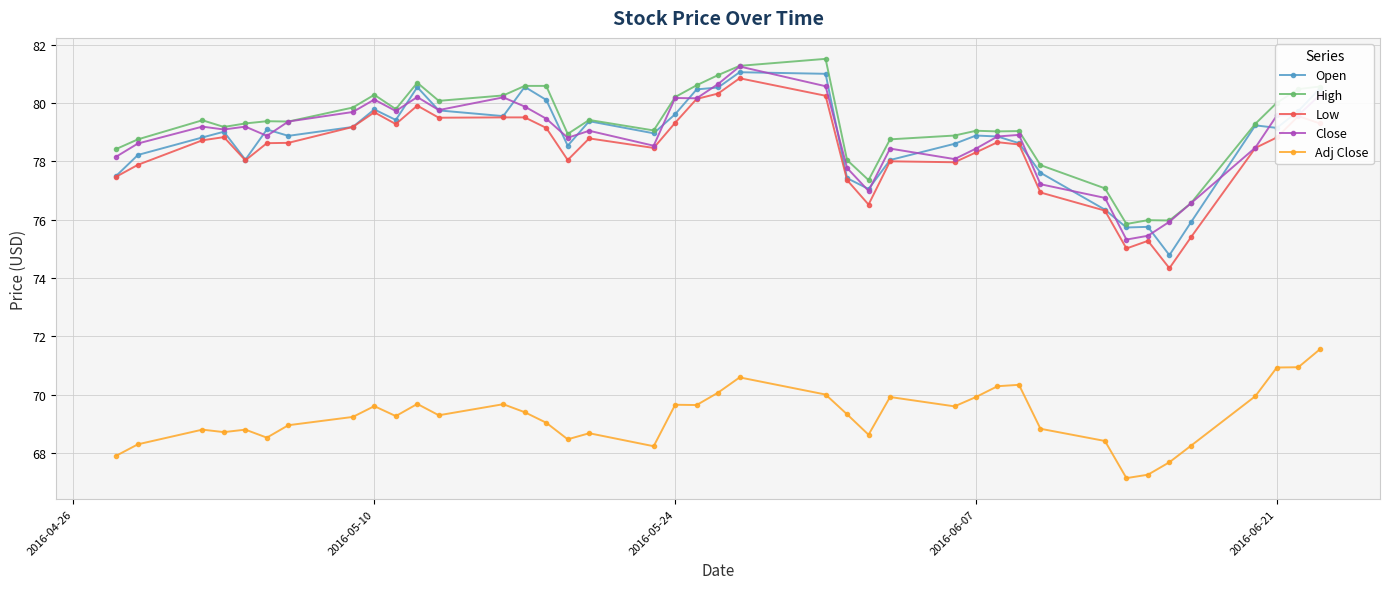

What is the greatest value displayed?

81.5